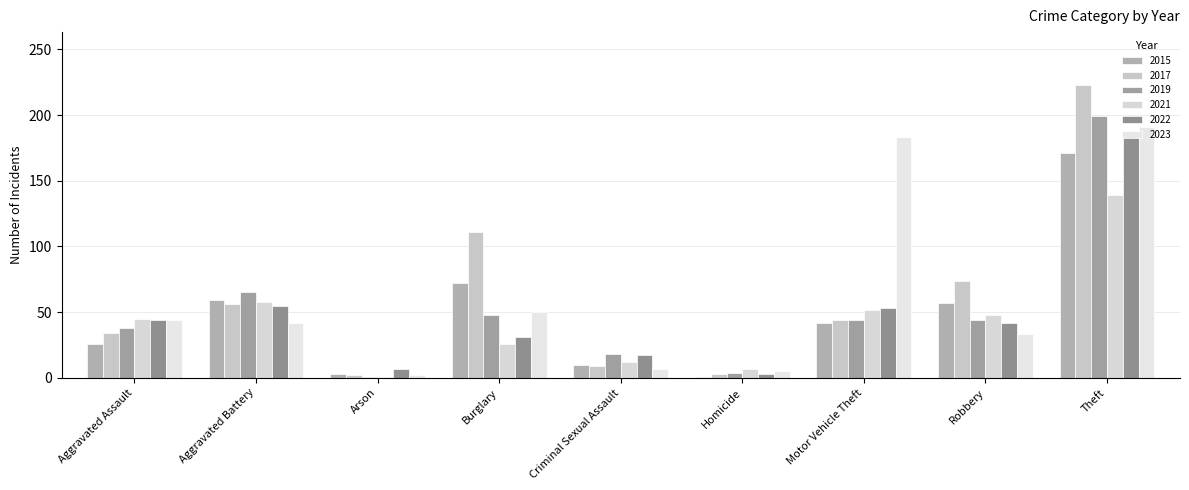

What is the sum of all 2023 values?

557